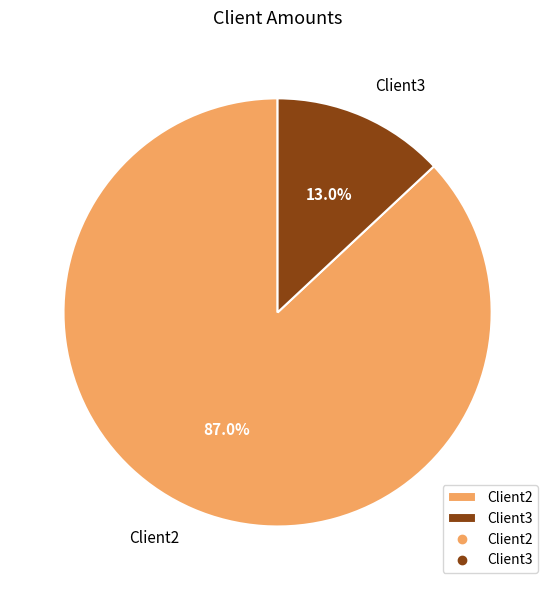

Between Client2 and Client3, which is larger?

Client2